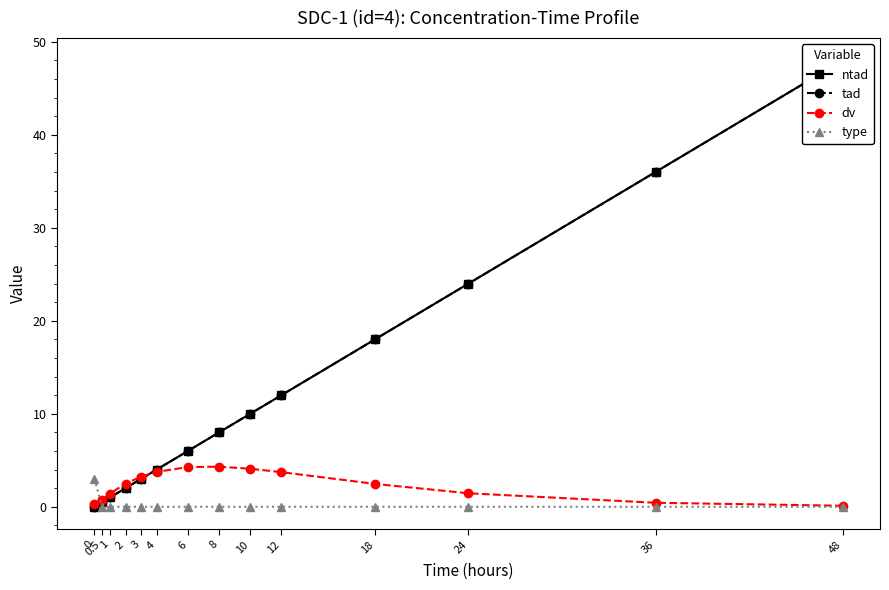

Is the value of tad at 36 greater than the value of type at 24?

Yes